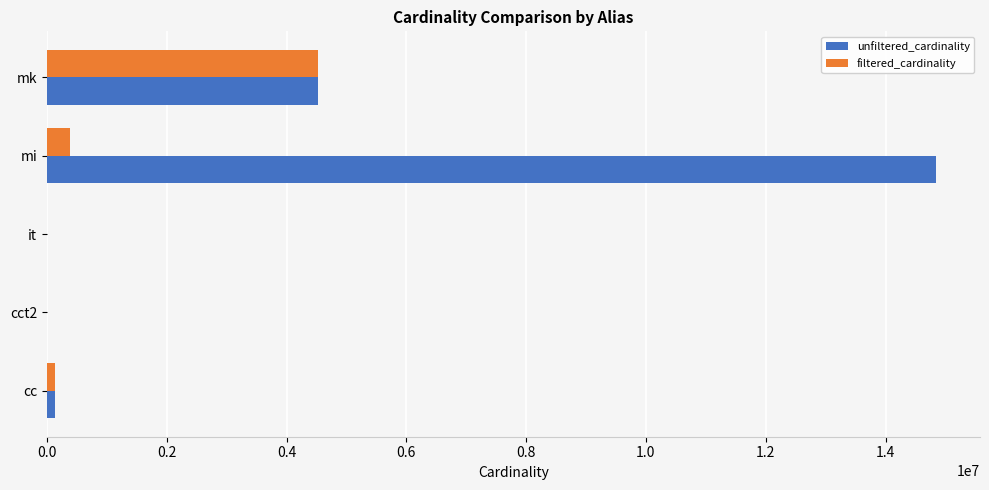

The unfiltered_cardinality series shows 4523930 at mk. True or false?

True